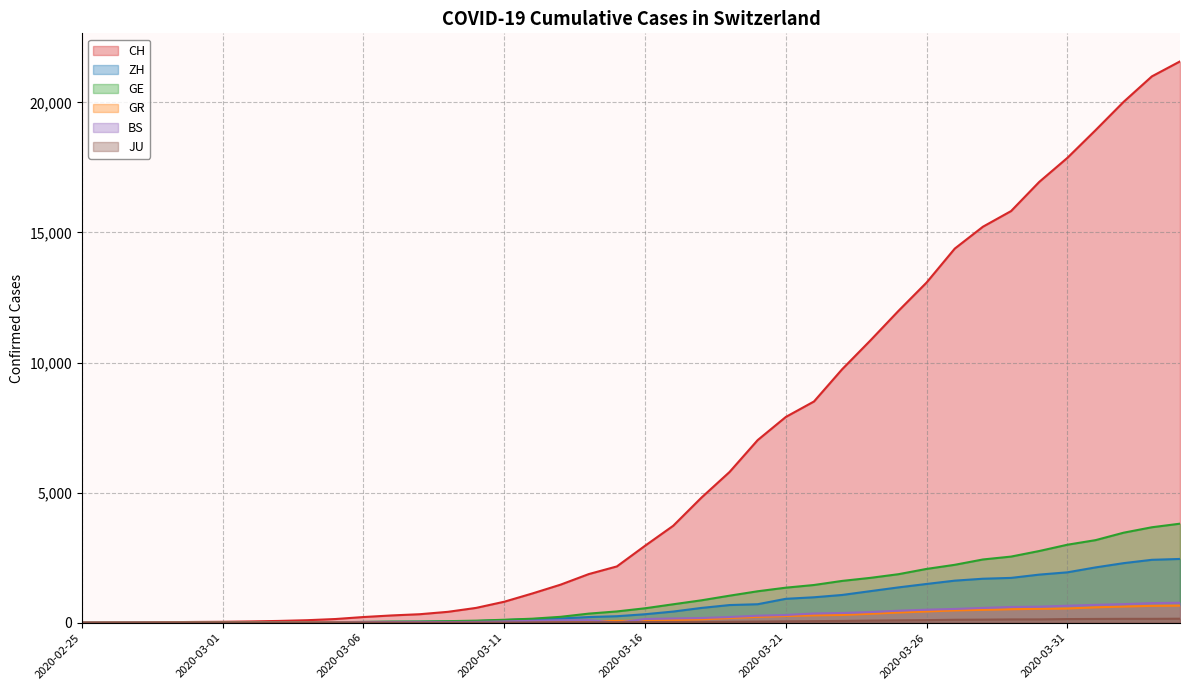

What is the label of the 17th point from the right?

2020-03-19